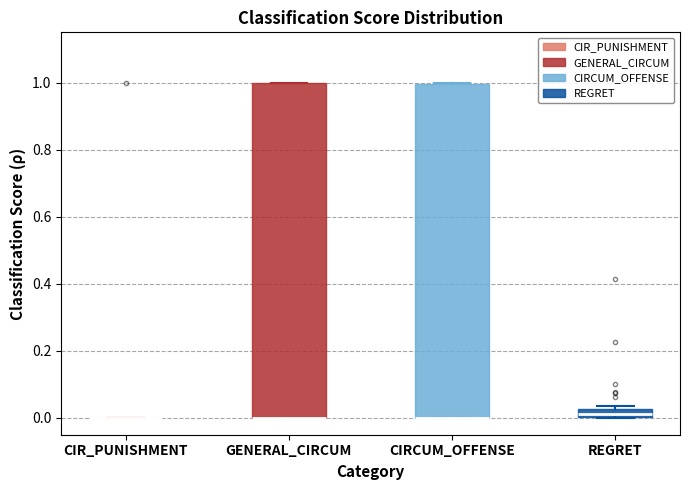

Where is the lower edge of the box for GENERAL_CIRCUM on the y-axis? The values are not printed on the chart, so give them approximately, as read against the axis.

0.00